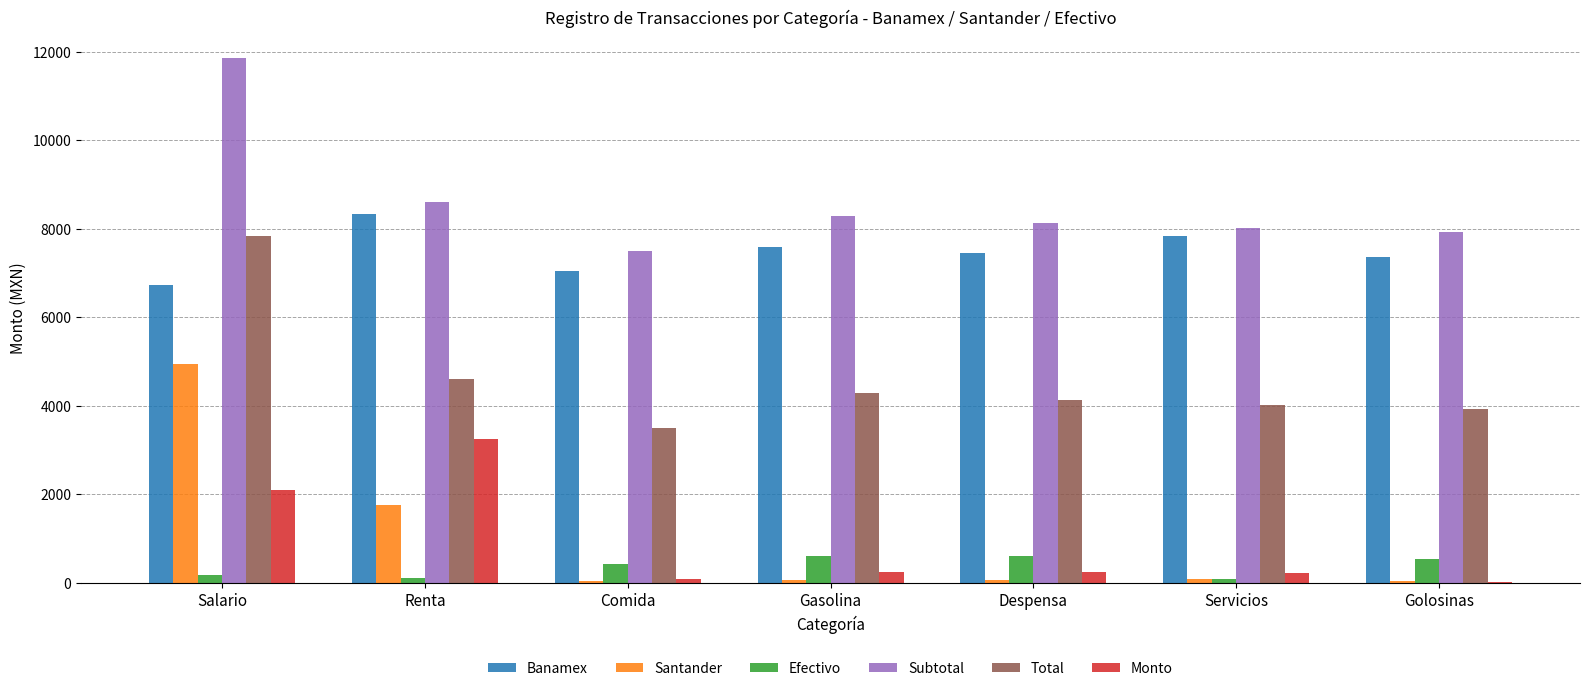

Which series has the largest total across all categories?

Subtotal